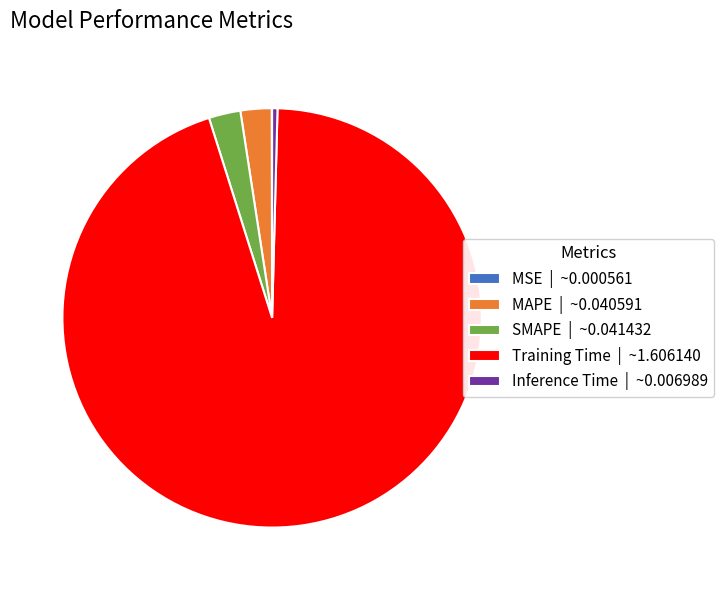

Is there any slice that represents more than half of the pie?

Yes